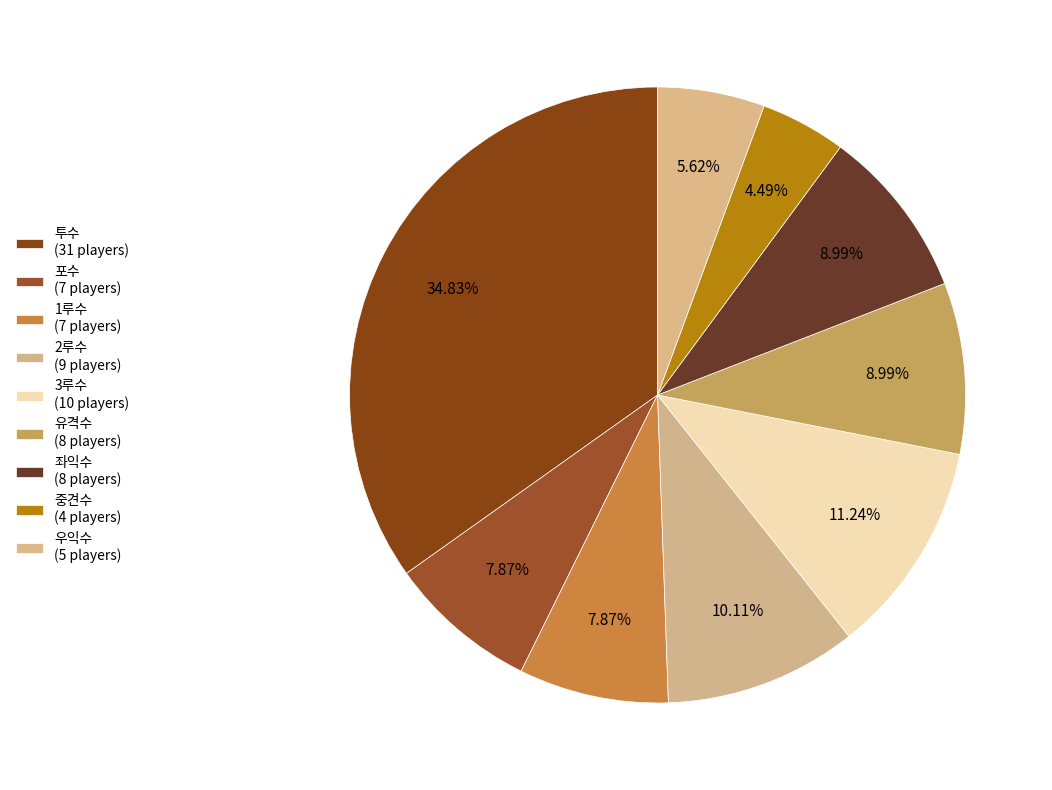

Which slice is the smallest?

중견수